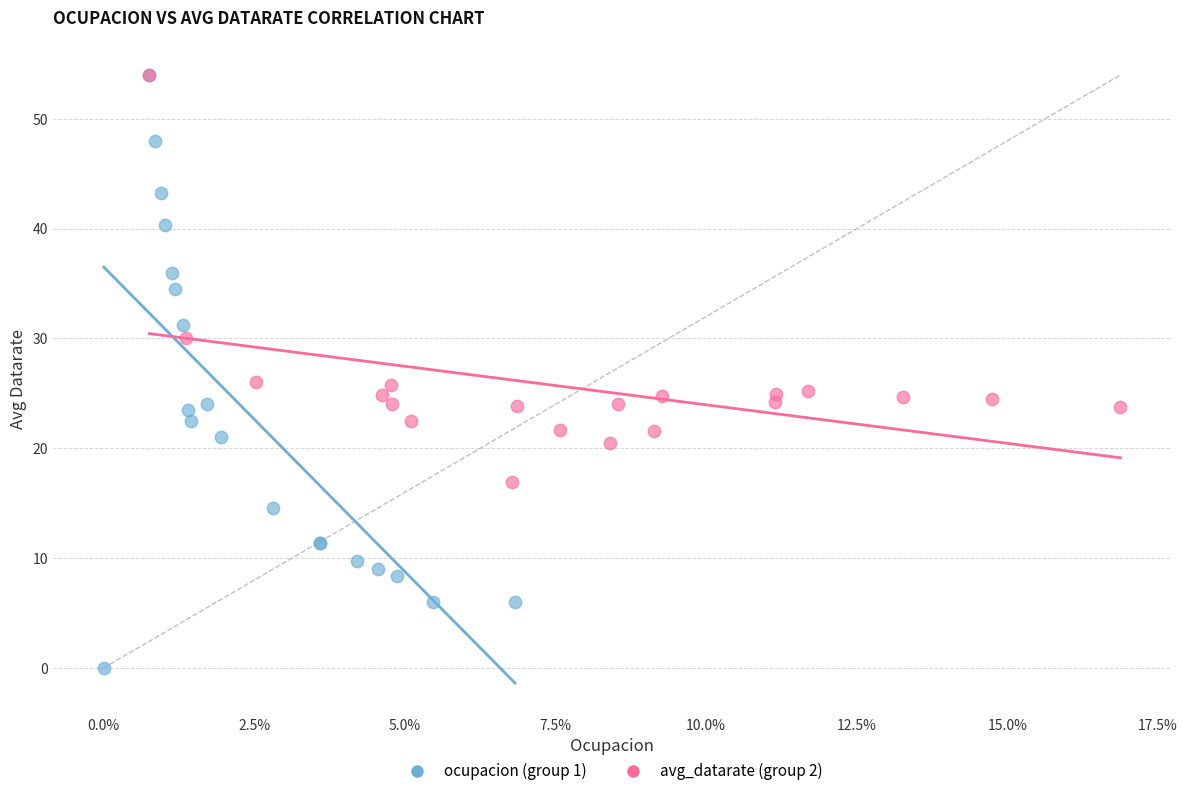

Which series has the largest Y range (max minus min)?

ocupacion (group 1)